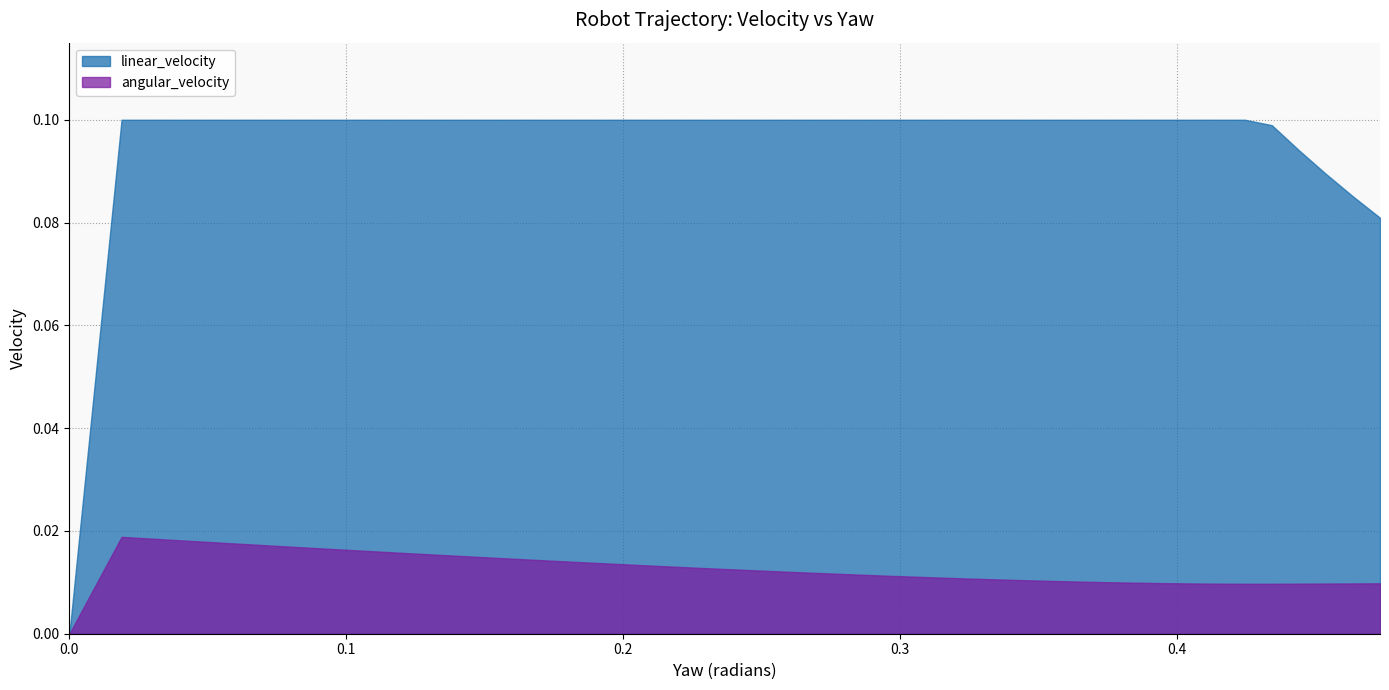

True or false: angular_velocity has a value of 0.0 at 0.0720049775644048.

True